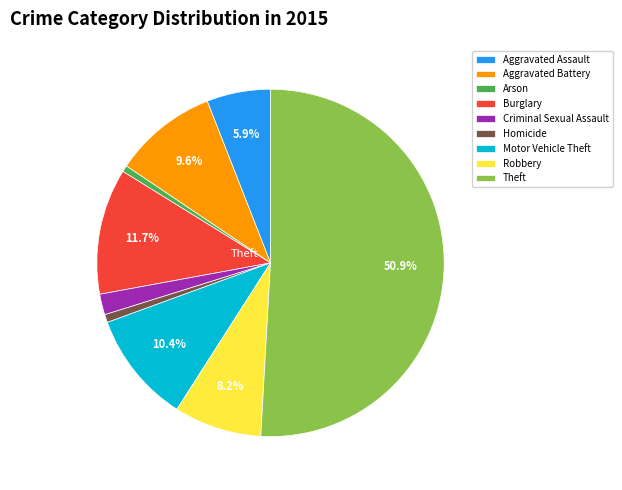

Which slice is the largest?

Theft